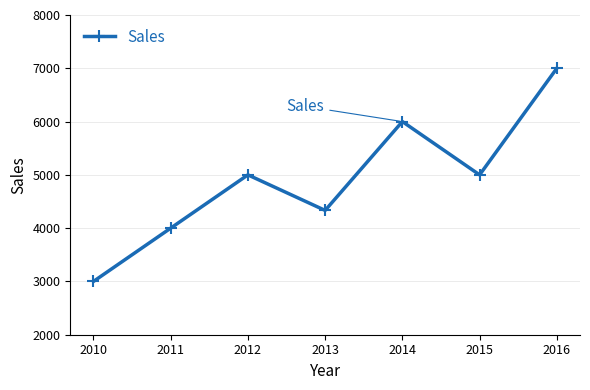

What is the greatest value displayed?

7000